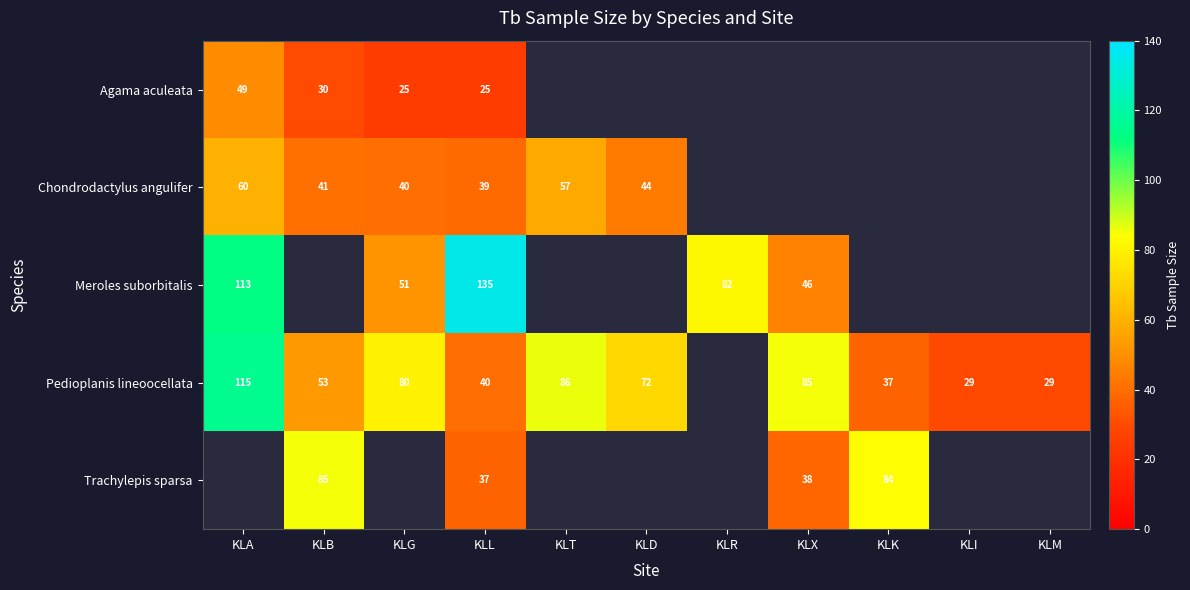

Is it true that Pedioplanis lineoocellata equals 43 at KLX?

False